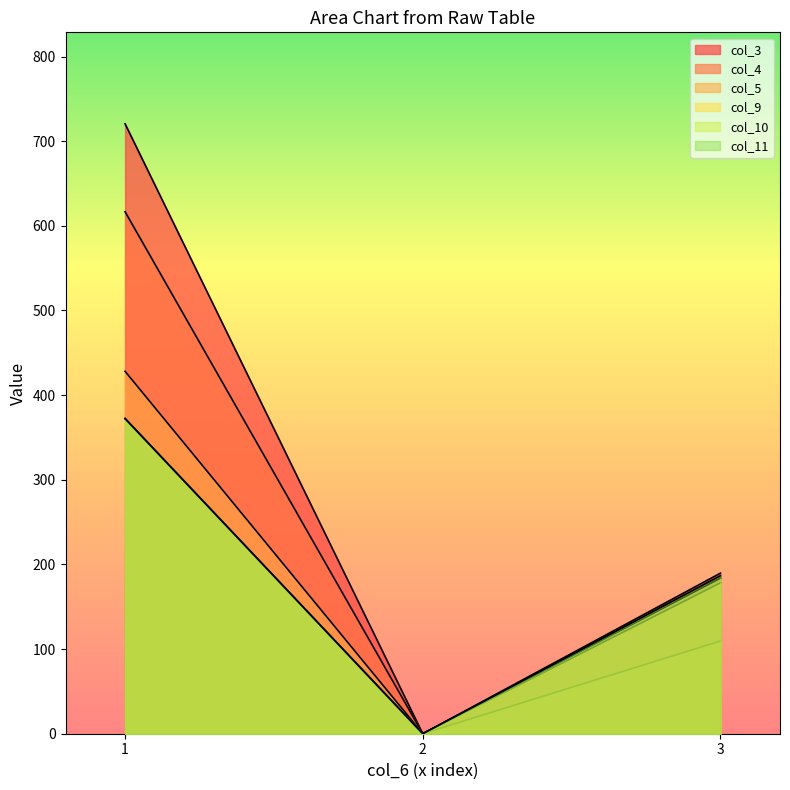

What is the difference between the maximum and minimum values in the col_11 series?

372.2